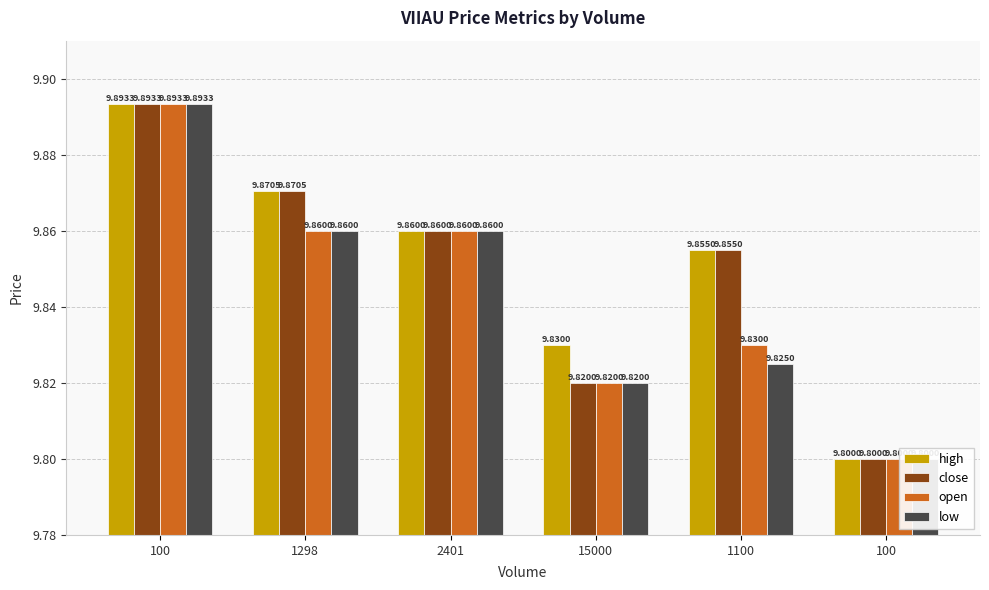

At which category is the sum across all series the highest?

100